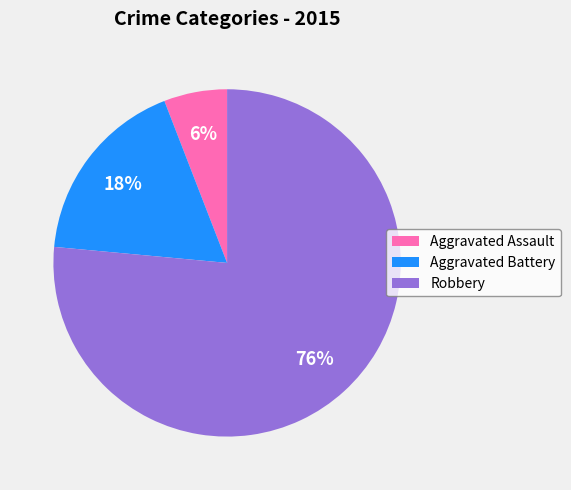

Is the sum of Aggravated Assault and Robbery greater than half?

Yes